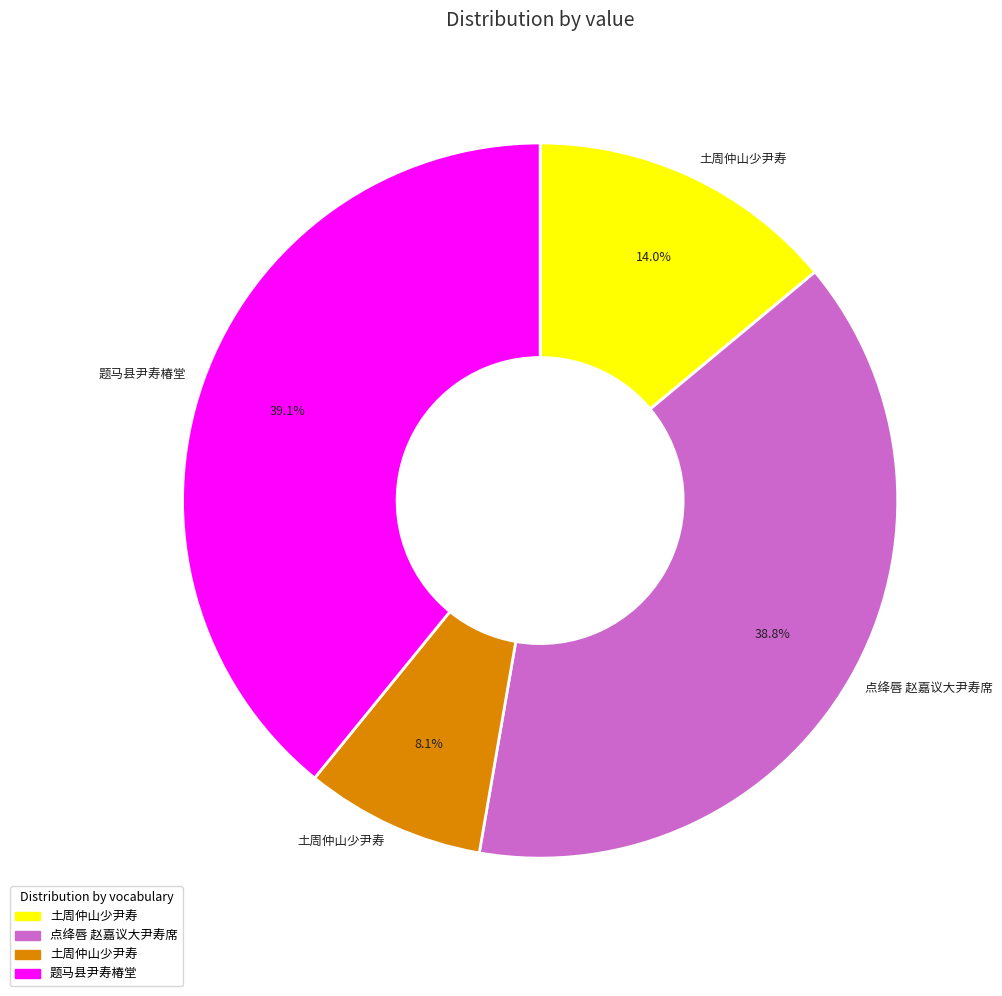

To the nearest percent, what is the average slice percentage?

25%